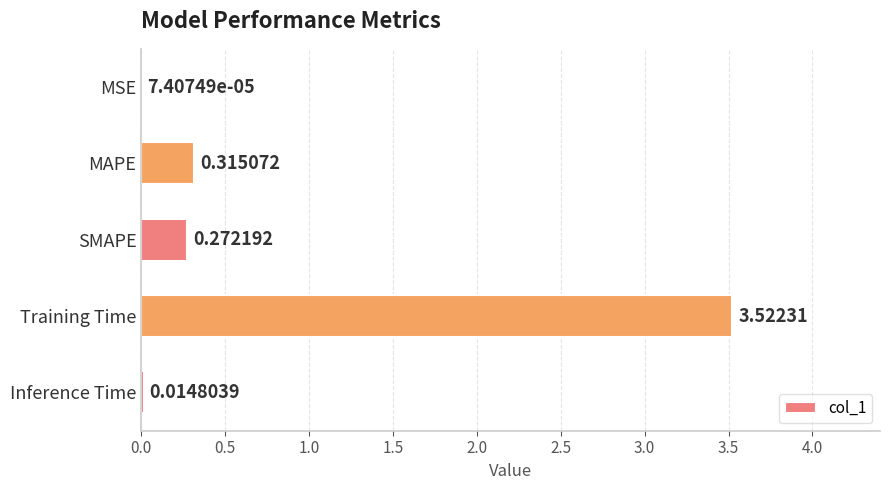

Between SMAPE and MAPE, which is larger?

MAPE